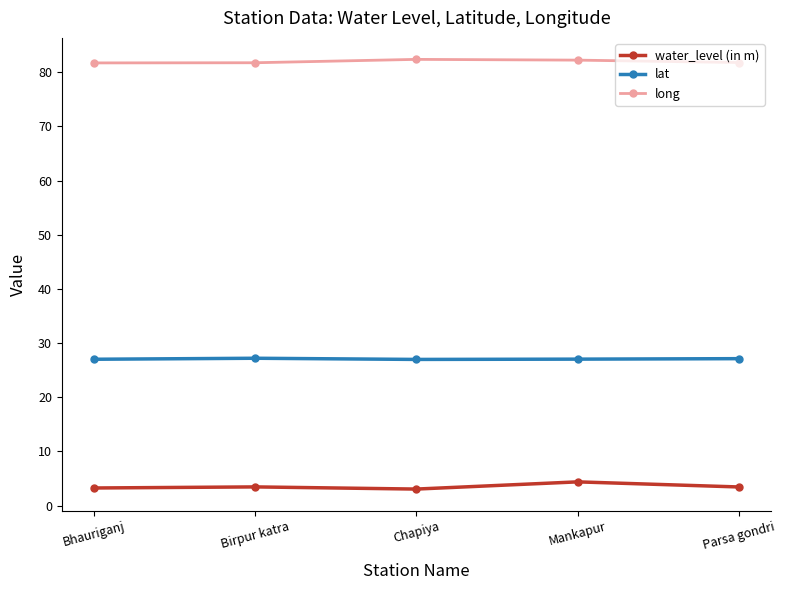

The lat series shows 14.7 at Parsa gondri. True or false?

False